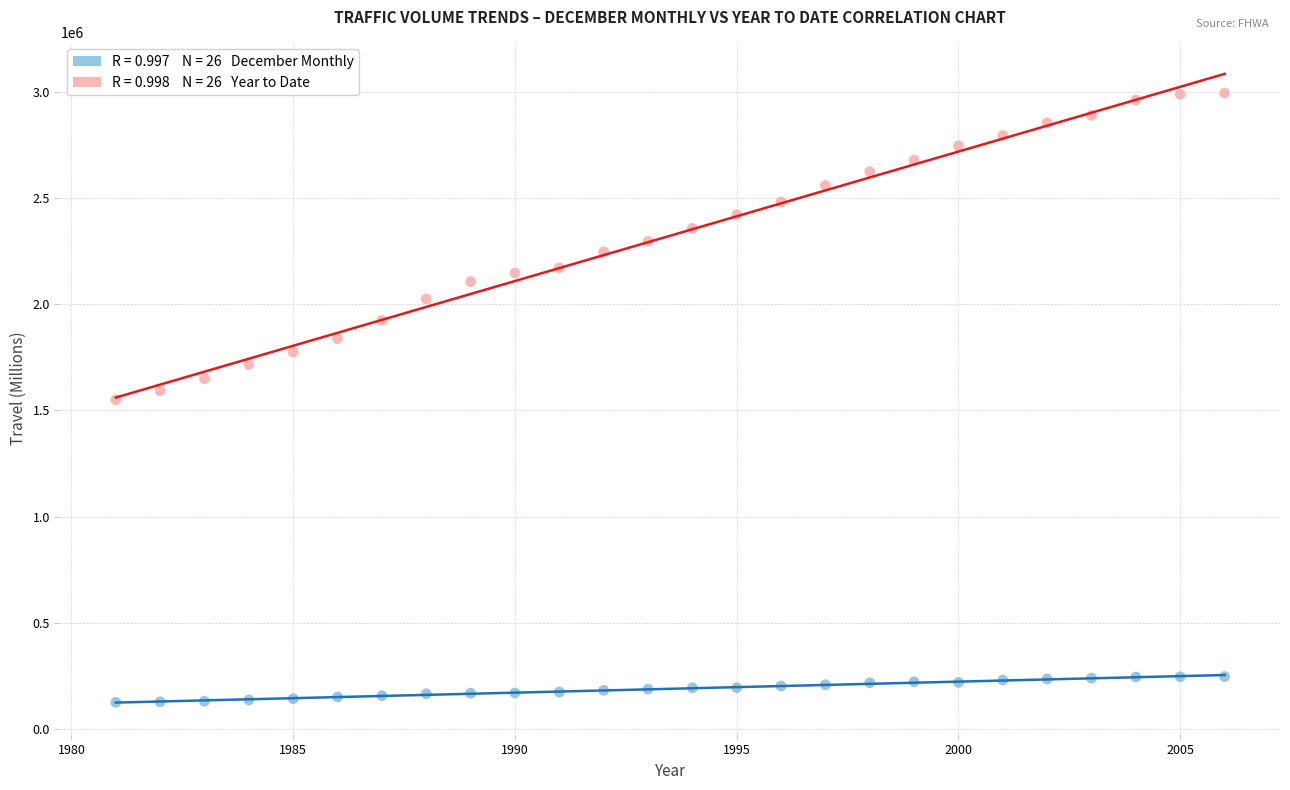

Across all data points, what is the range of Y values (max minus min)?

2870838